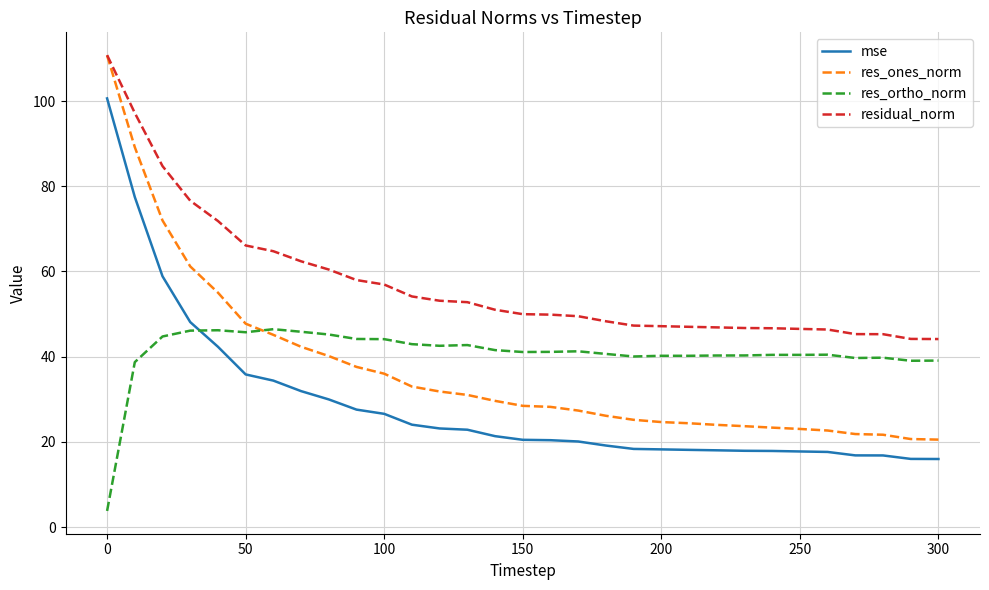

Which series has the largest total across all categories?

residual_norm